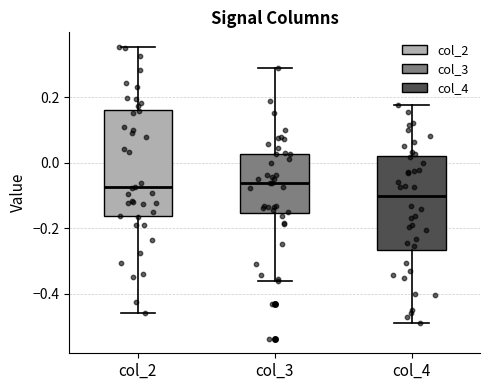

Reading left to right, transcribe this box plot: for each box, give where its median line is, the range the box spans, and where its two whiskers end, as read against the y-axis. The values are not printed on the chart, so give them approximately, as read against the axis.

col_2: median -0.08, box -0.16 to 0.16, whiskers -0.46 to 0.36
col_3: median -0.06, box -0.16 to 0.02, whiskers -0.36 to 0.28
col_4: median -0.10, box -0.26 to 0.02, whiskers -0.48 to 0.18